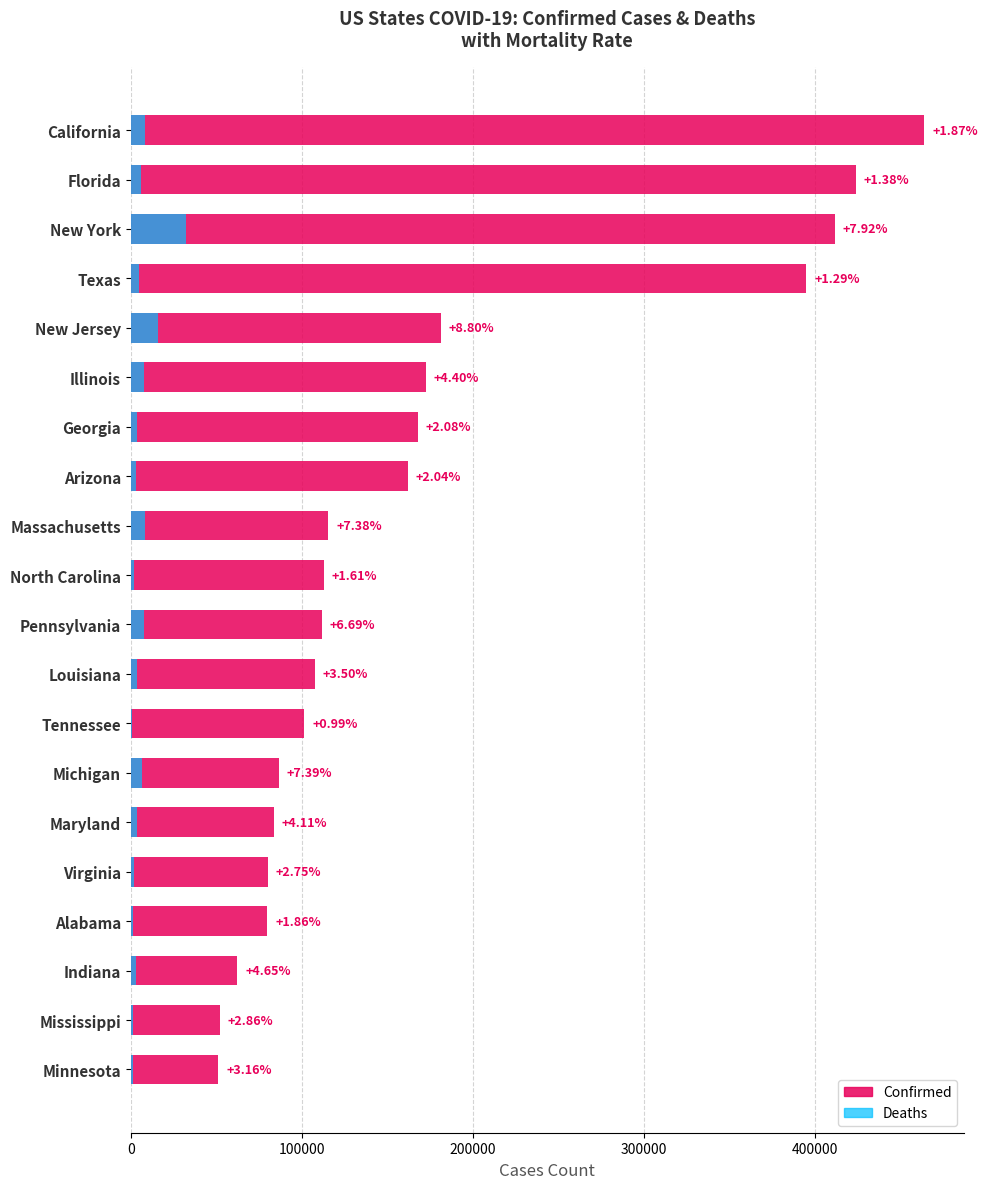

Reading left to right, what are all the values shown in this chart?

Confirmed: 464003	423855	411736	394993	181415	172663	167953	162014	115637	112937	111798	107574	101581	86661	83748	80125	79948	62372	52154	51153
Deaths: 8383	5854	32464	5090	15787	7590	3498	3305	8529	1817	7477	3763	1007	6400	3440	2200	1473	2835	1493	1614